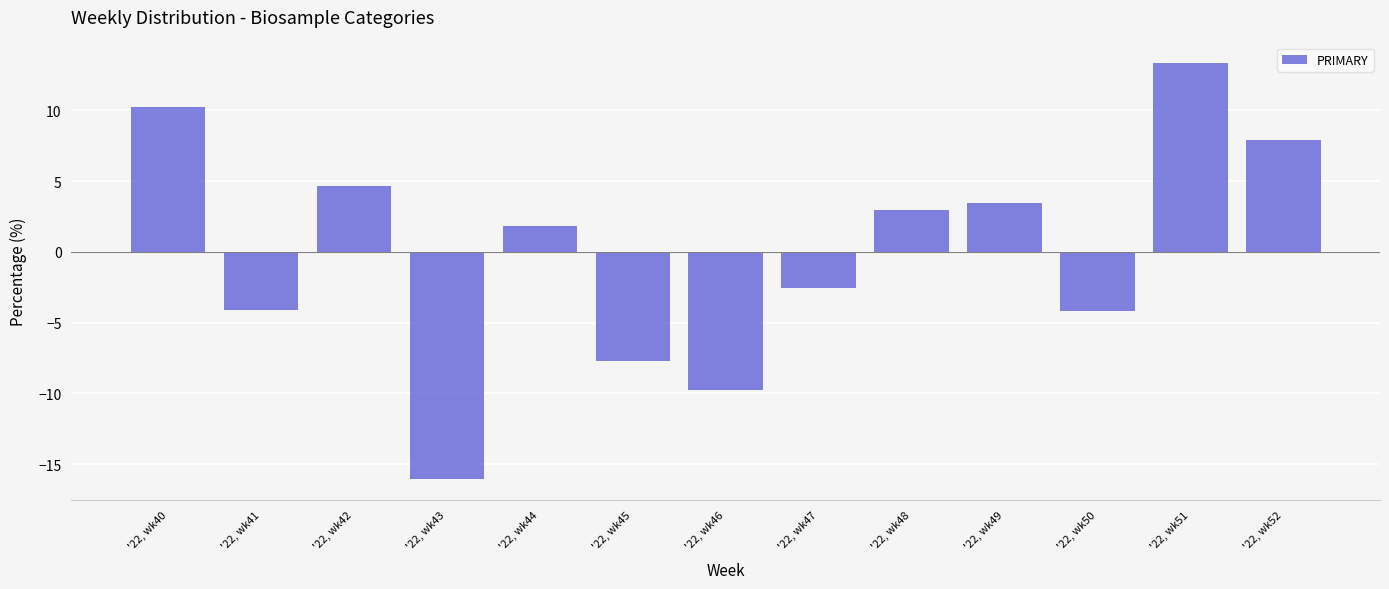

True or false: the data shows -7.7 at '22, wk45.

True